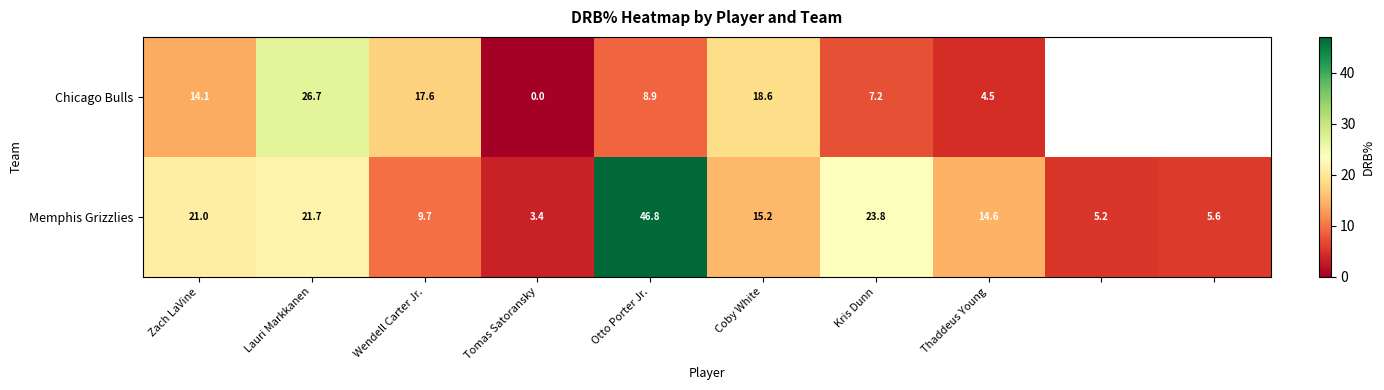

The value of Chicago Bulls at Otto Porter Jr. is 14.7. True or false?

False